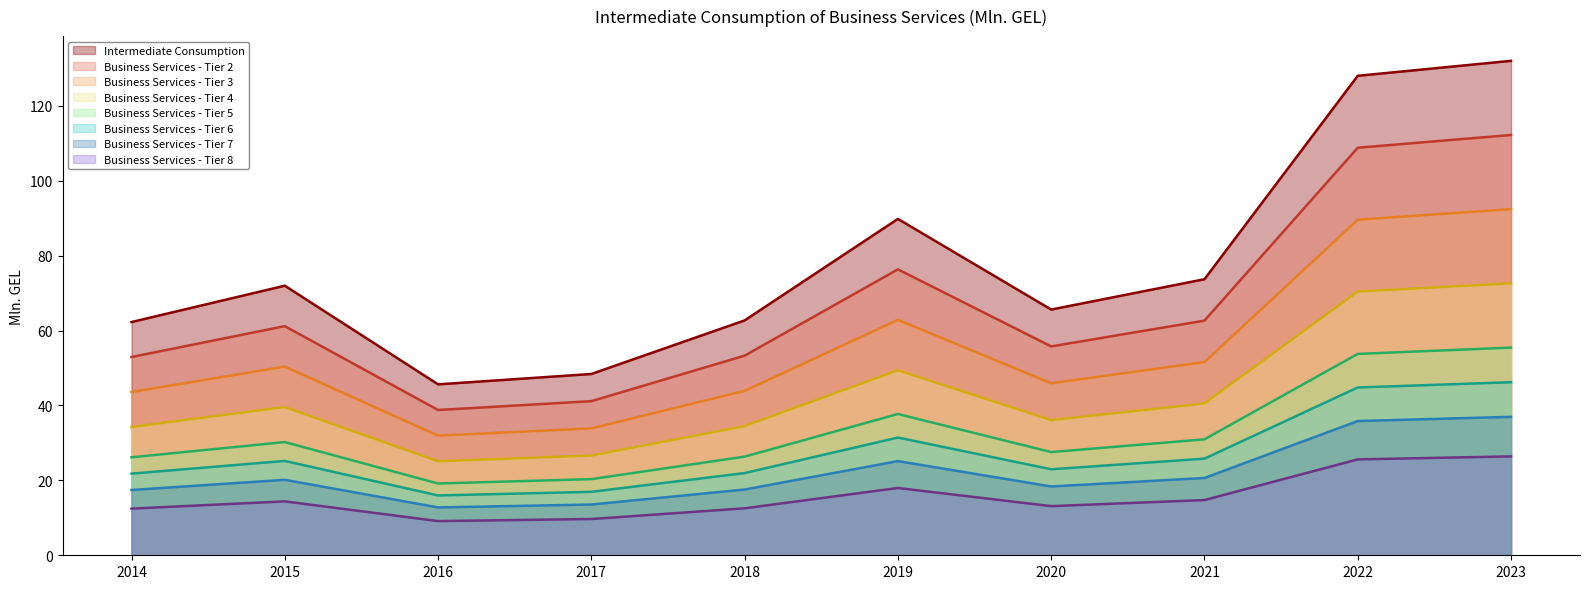

What is the ratio of the value at 2014 to the value at 2017?

1.3